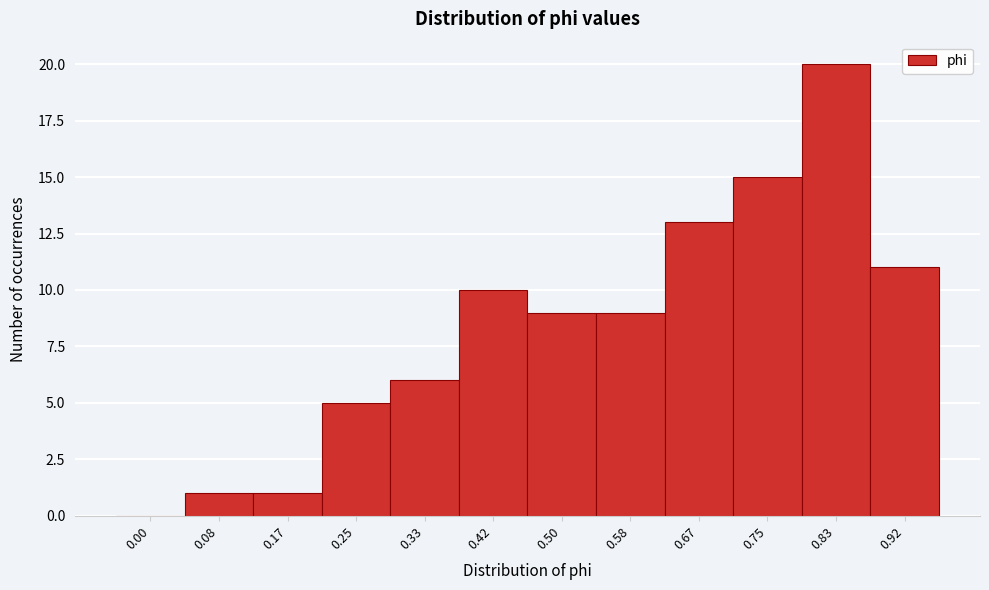

Reading left to right, extract all data points from this chart.

0.00=0	0.08=1	0.17=1	0.25=5	0.33=6	0.42=10	0.50=9	0.58=9	0.67=13	0.75=15	0.83=20	0.92=11